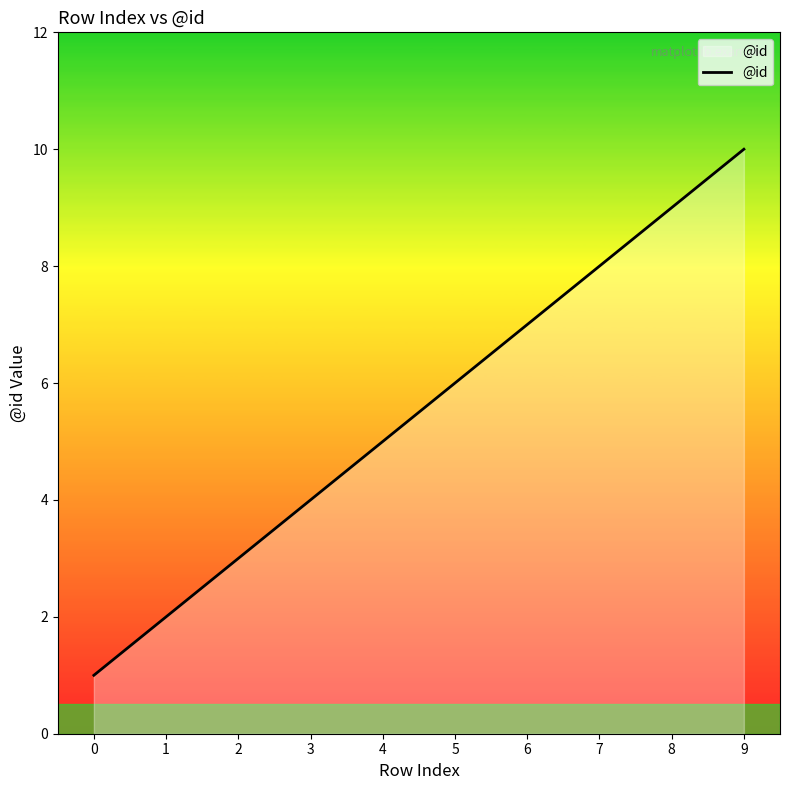

What is the difference between the maximum and minimum values?

9